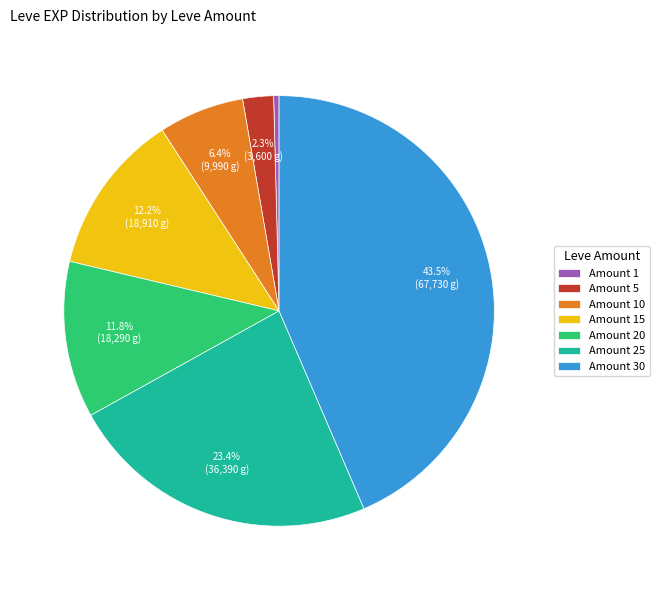

Between Amount 10 and Amount 30, which is larger?

Amount 30